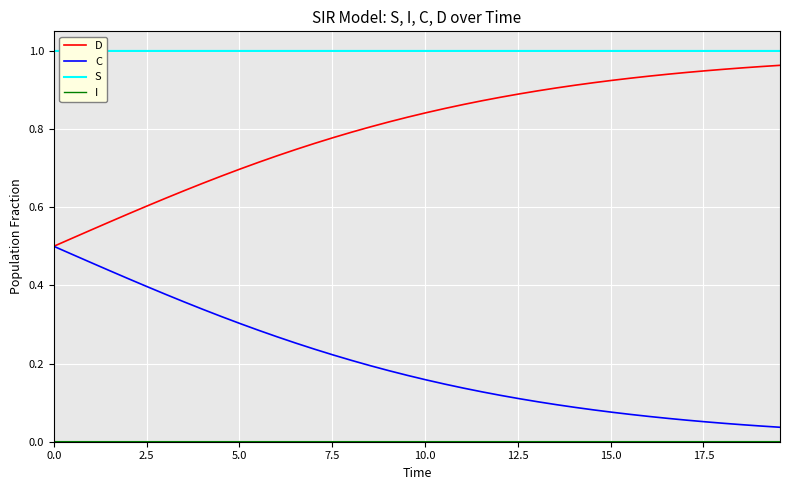

True or false: S and D intersect in this chart.

False